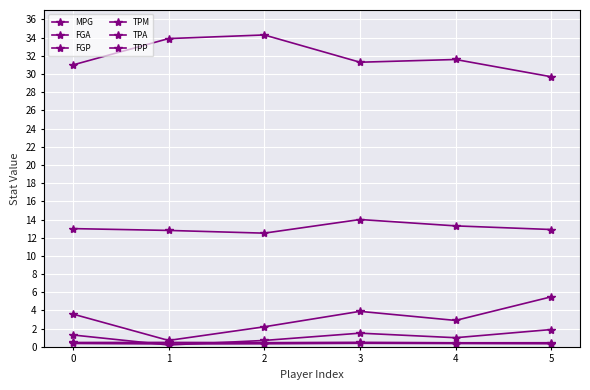

True or false: TPM has more than 2 points higher than both neighbors.

False